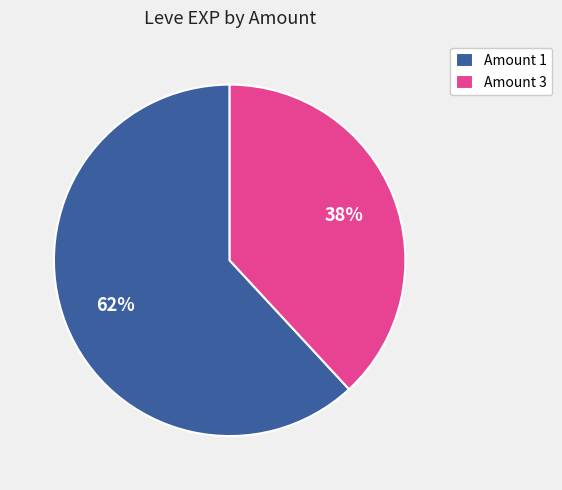

Which has a higher value, Amount 1 or Amount 3?

Amount 1